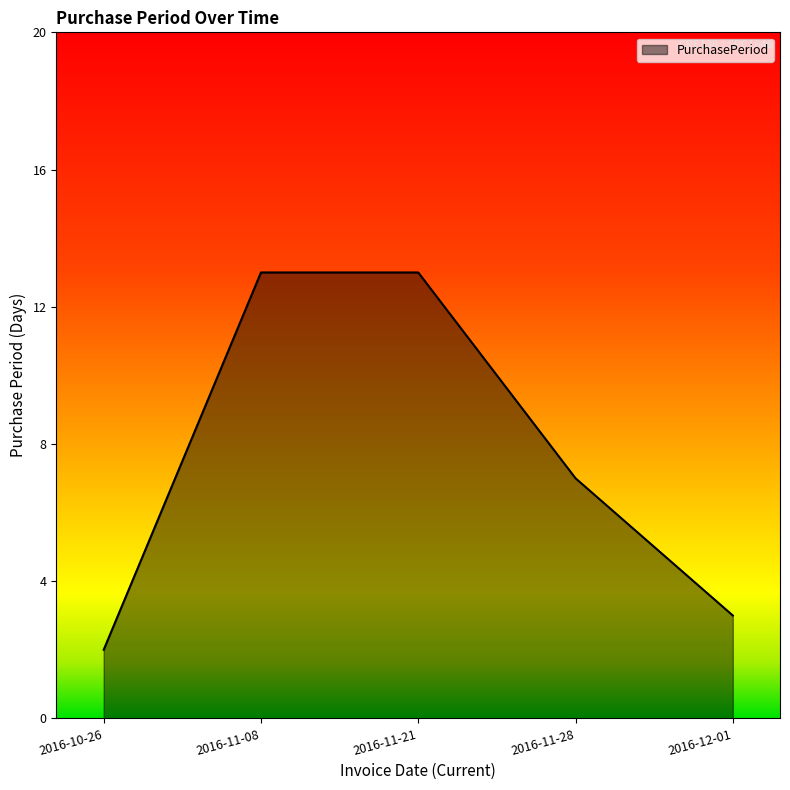

How many lines are shown in the chart?

1